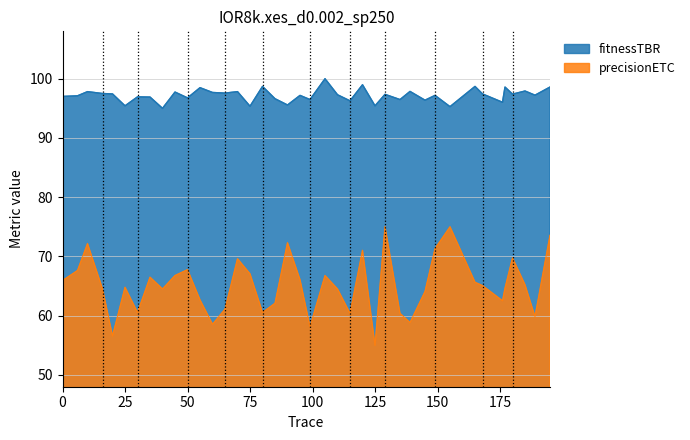

How many categories are shown in the chart?

40